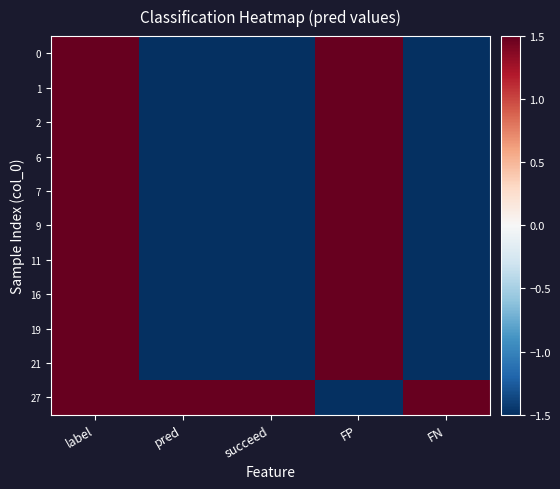

Count the number of data series in this chart.

11